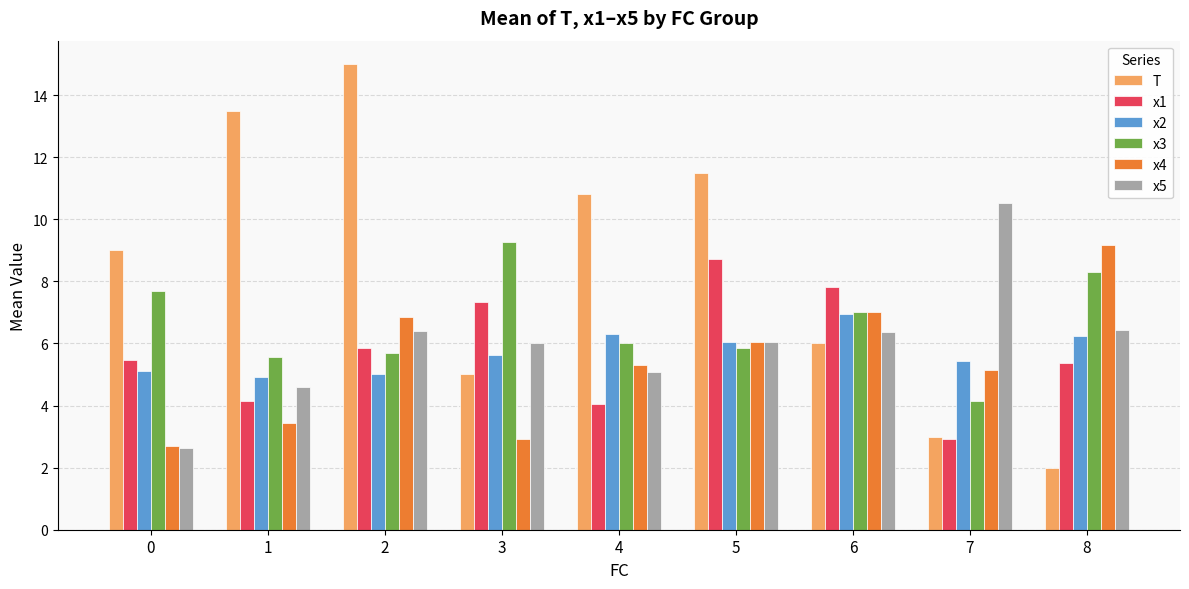

What are all the series names shown in the legend?

T, x1, x2, x3, x4, x5